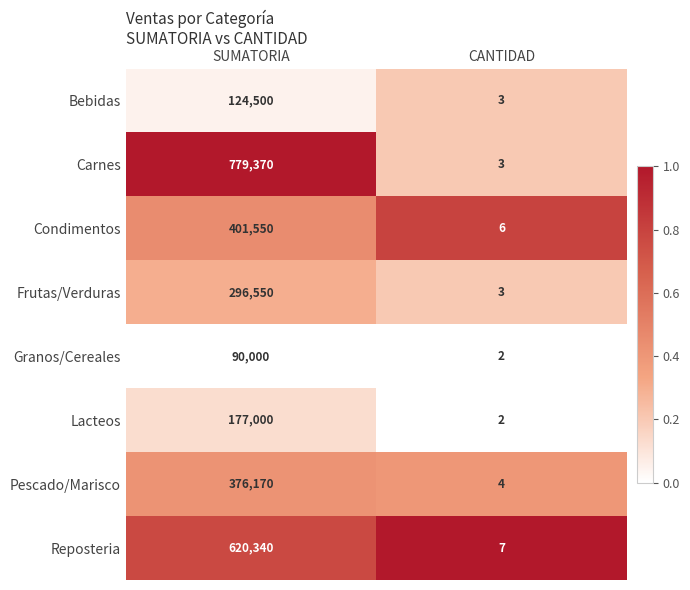

Which series has the largest range (max minus min)?

Carnes